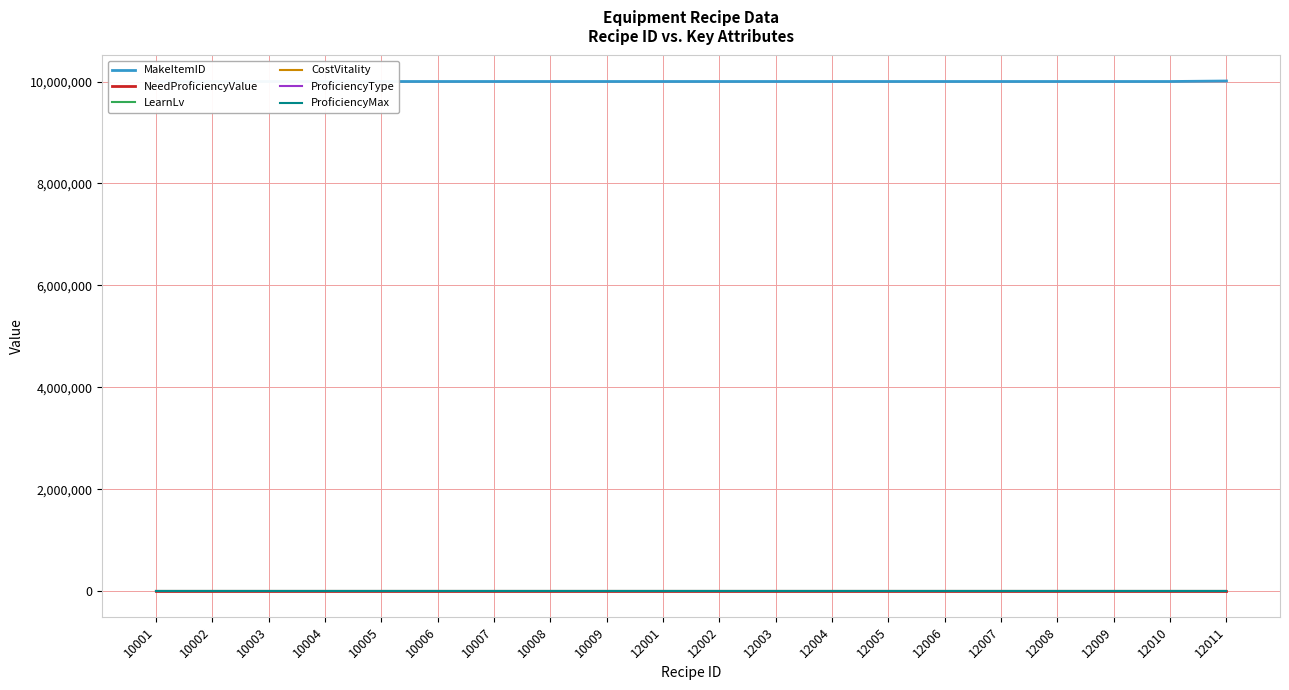

How many values in the MakeItemID series are below 10000132?

10